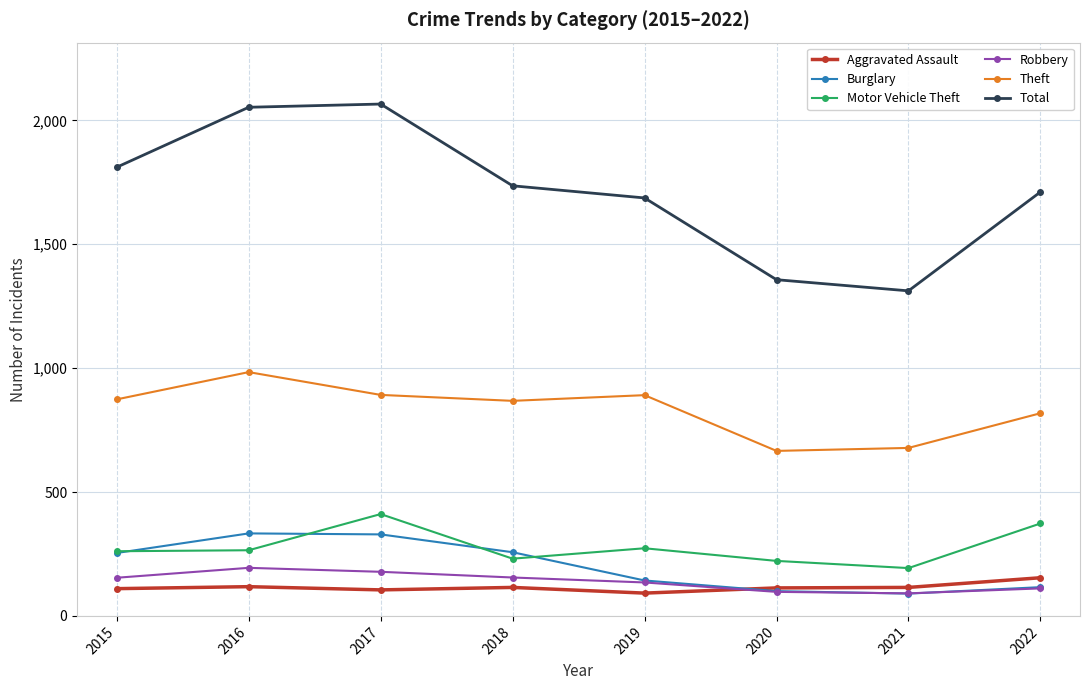

Where is the first local minimum for Total?

2021